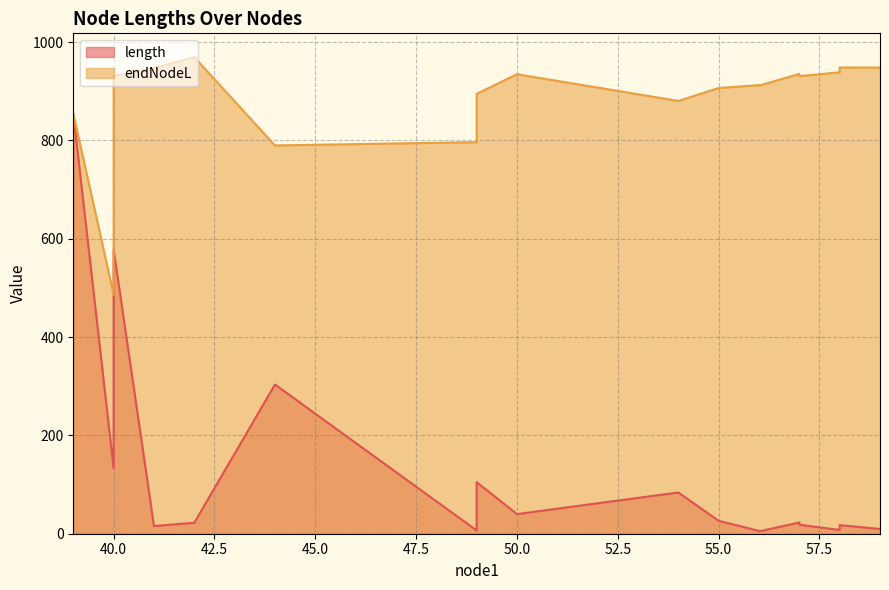

Is it true that length equals 210.4 at 40?

False